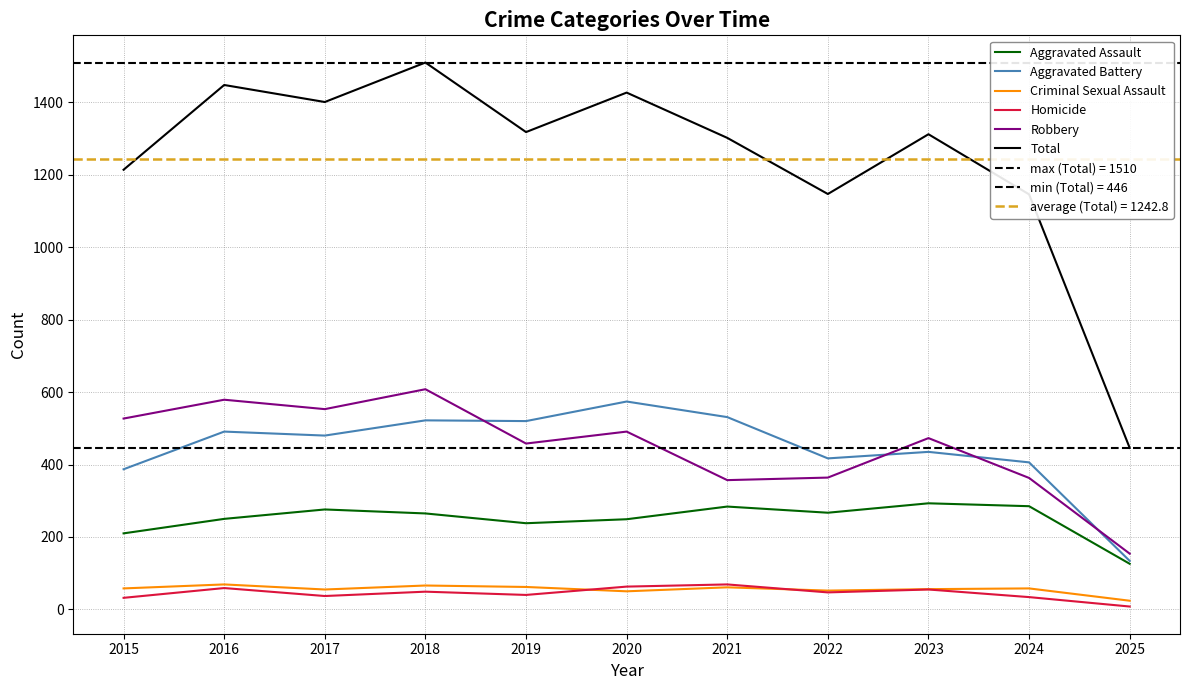

At which label is Homicide closest to 38?

2017